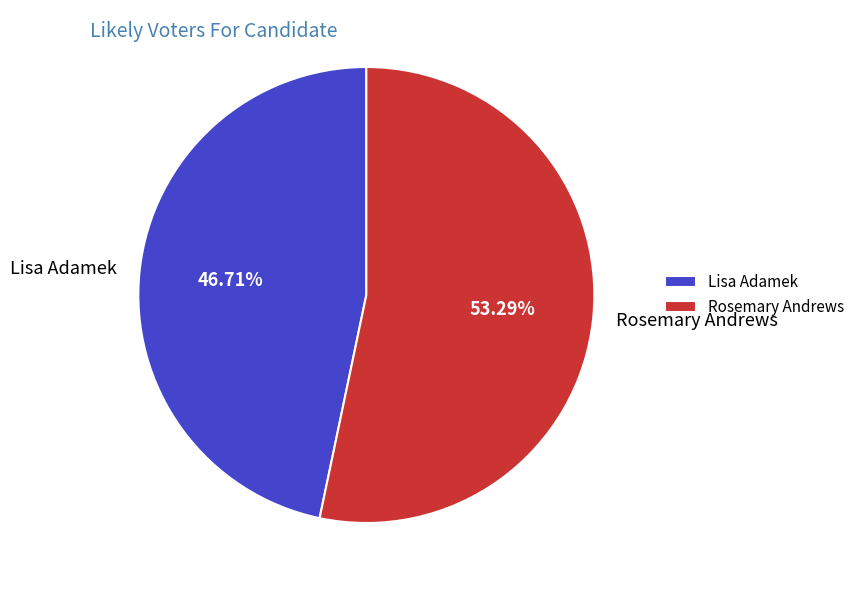

Rank the categories by value from lowest to highest.

Lisa Adamek, Rosemary Andrews